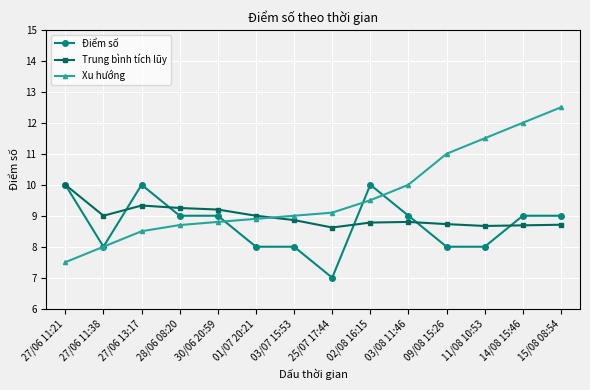

At which label does Xu hướng reach its peak?

15/08 08:54